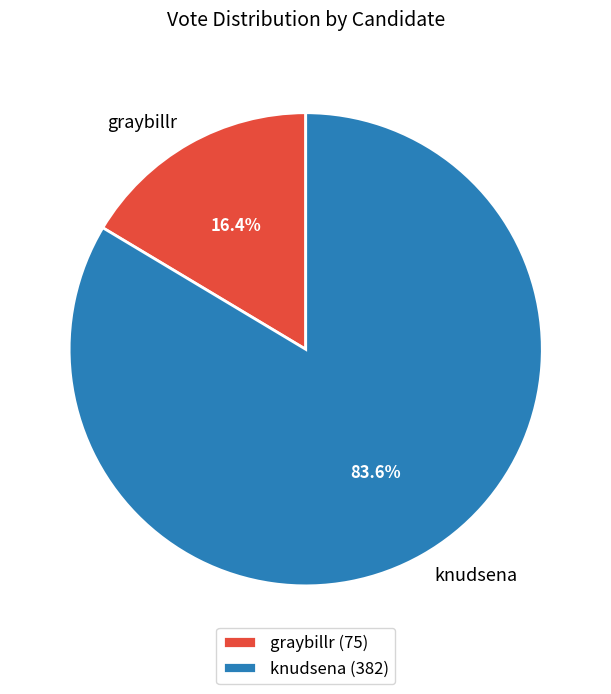

Which category has the smallest portion of the pie?

graybillr